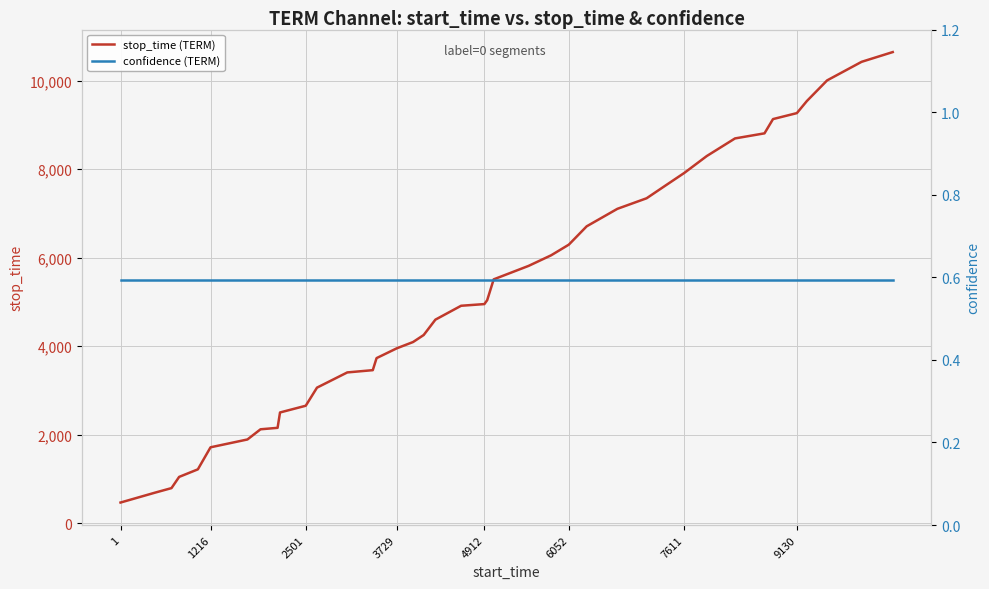

True or false: confidence (TERM) and stop_time (TERM) cross at least once.

False